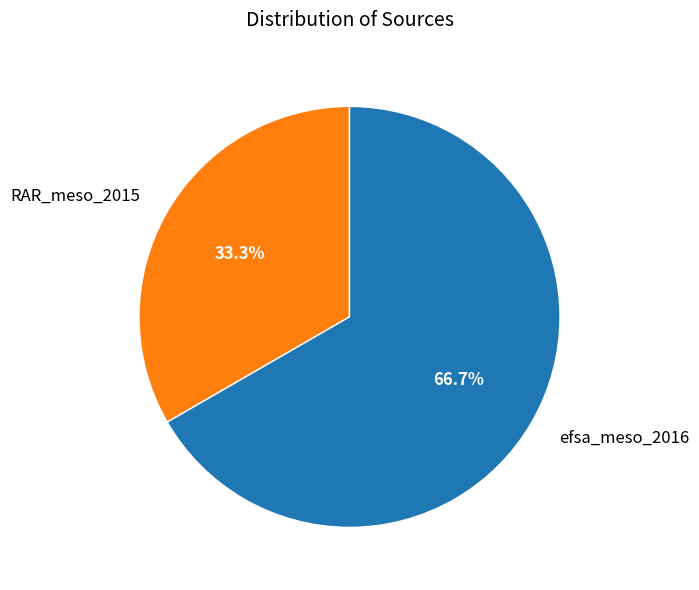

The RAR_meso_2015 slice represents 23% of the pie. True or false?

False